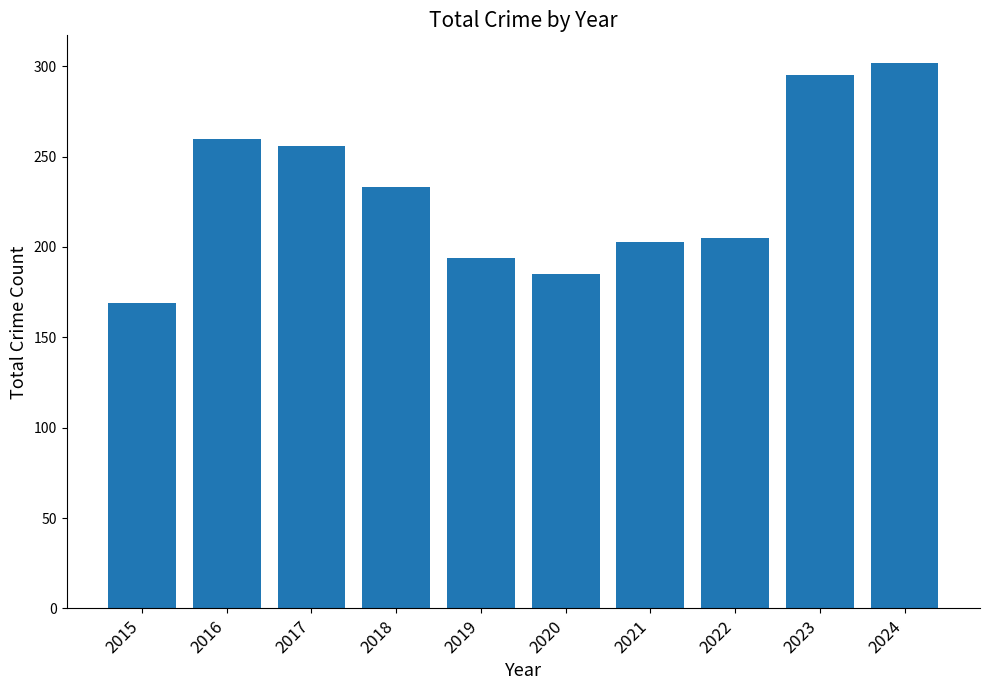

The value at 2021 is 286. True or false?

False